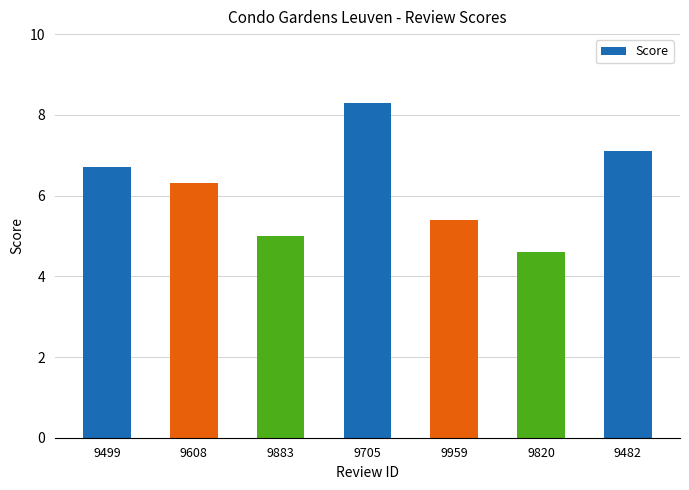

At which category does the chart reach its minimum across all series?

9820